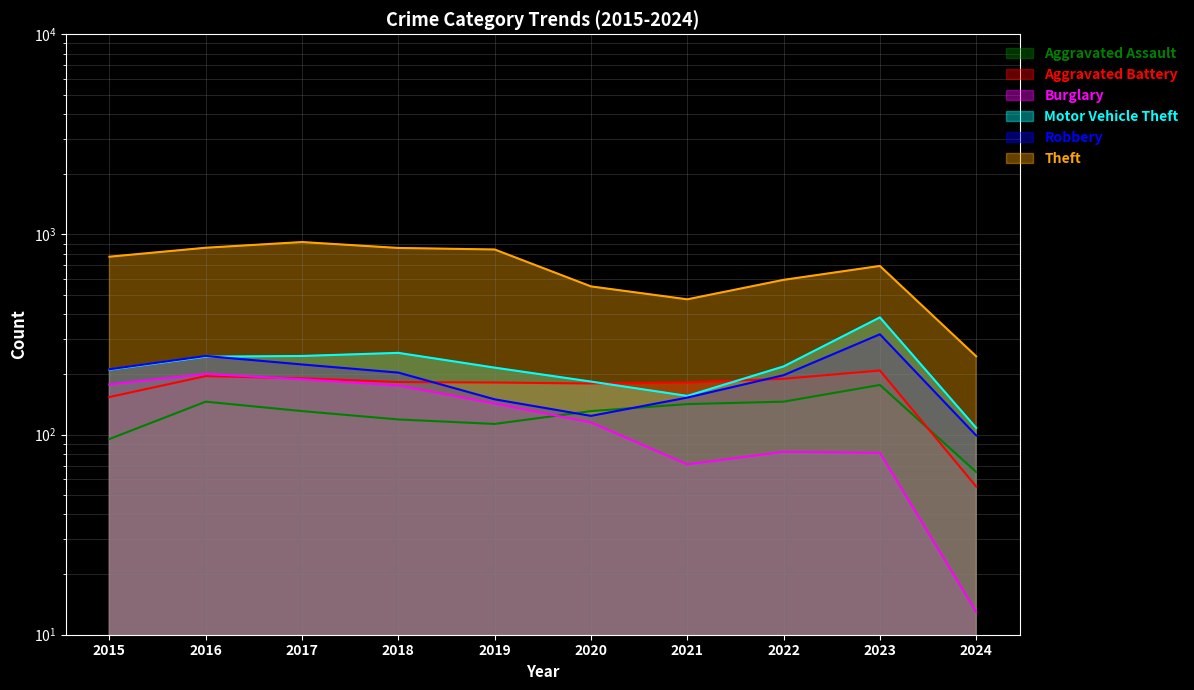

What is the smallest value displayed?

13